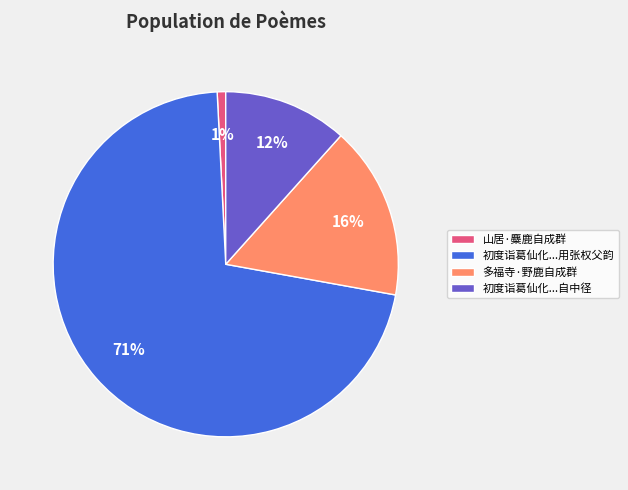

To the nearest percent, what percentage of the pie is 山居·麋鹿自成群?

1%